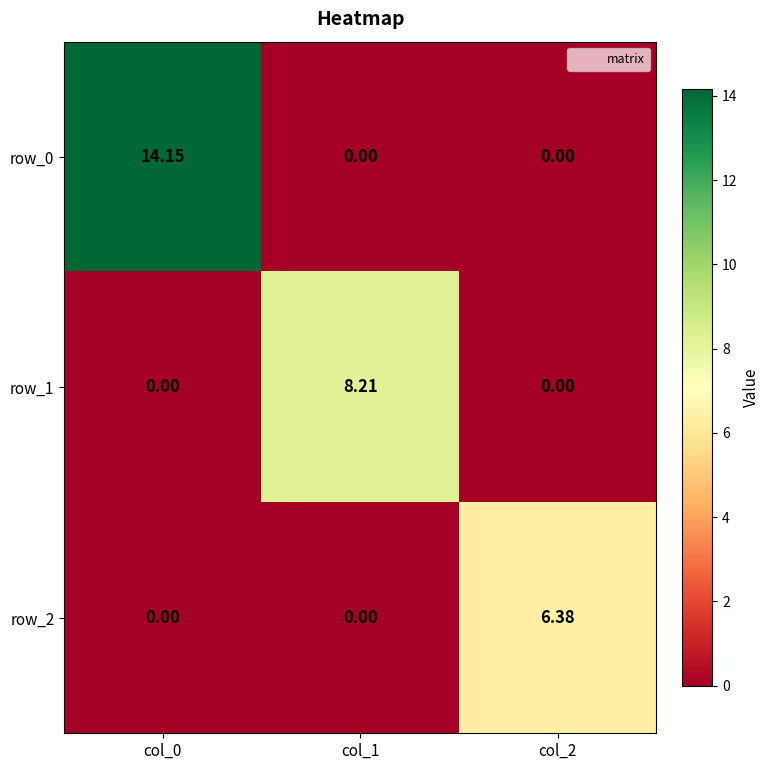

What is the average value of the row_0 series?

4.7